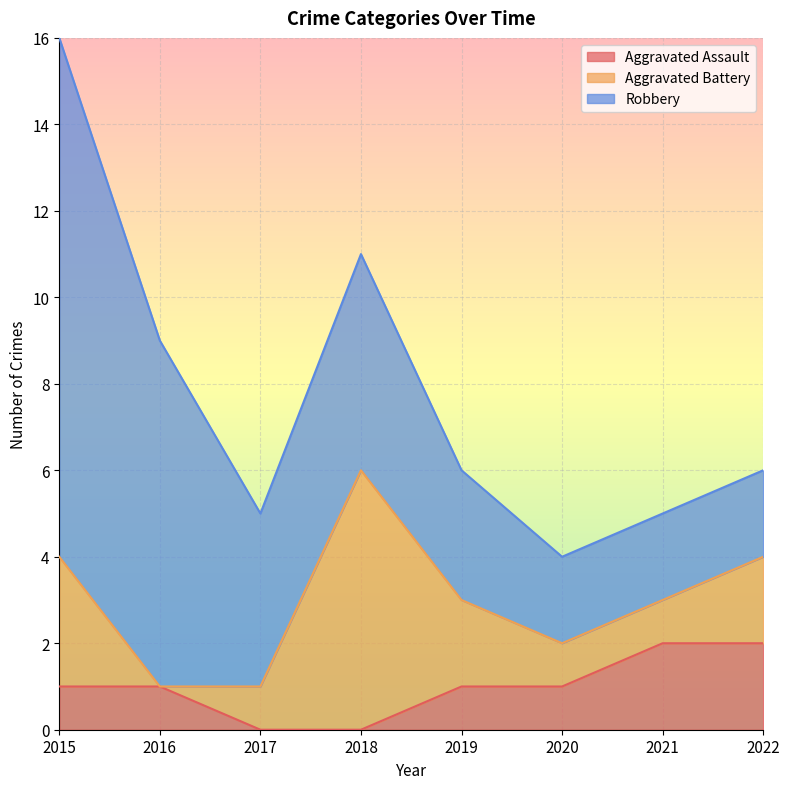

Which category has the highest value across all series?

2015